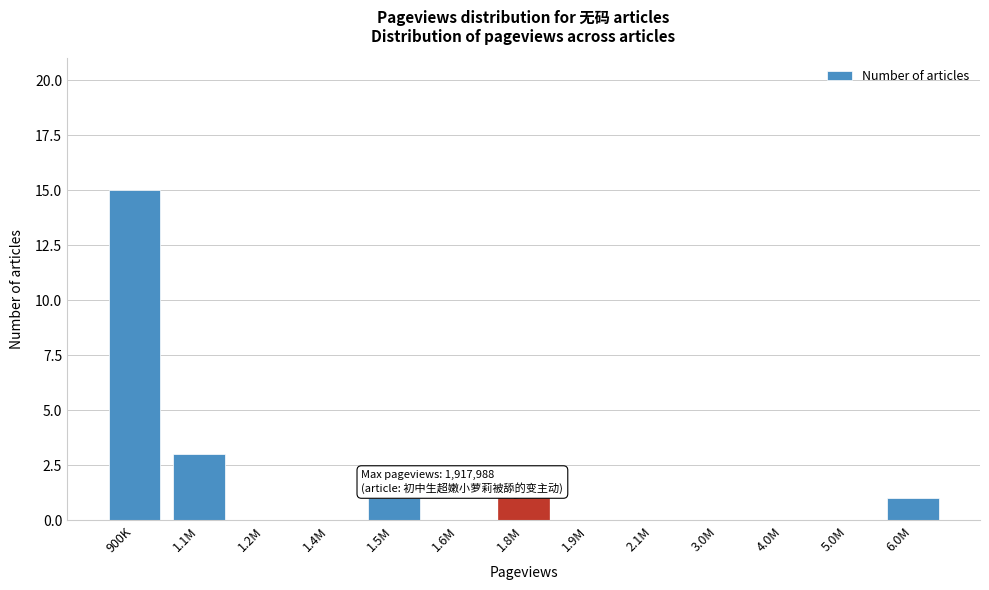

Reading left to right, what are all the values shown in this chart?

900K=15	1.1M=3	1.2M=0	1.4M=0	1.5M=1	1.6M=0	1.8M=1	1.9M=0	2.1M=0	3.0M=0	4.0M=0	5.0M=0	6.0M=1